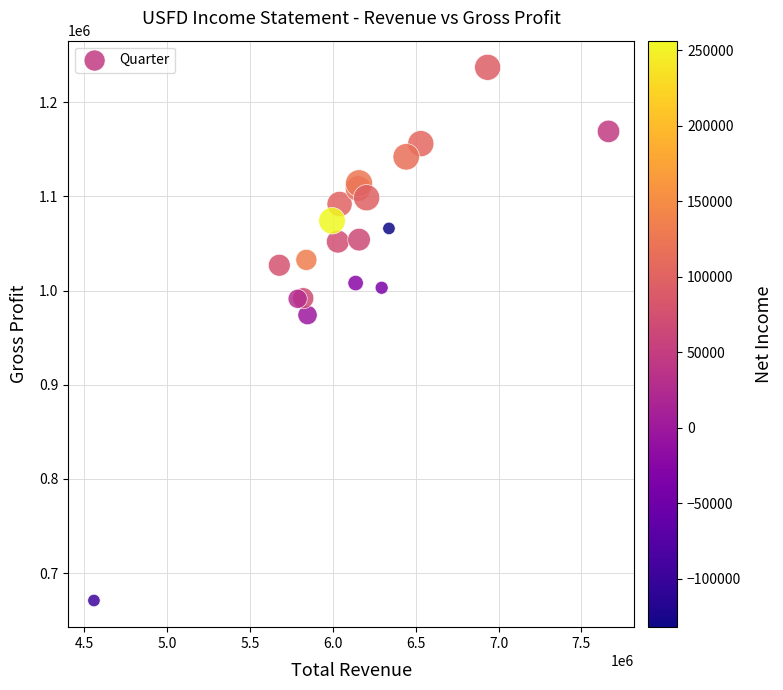

What Y value in the scatter plot is closest to 954000?

974000